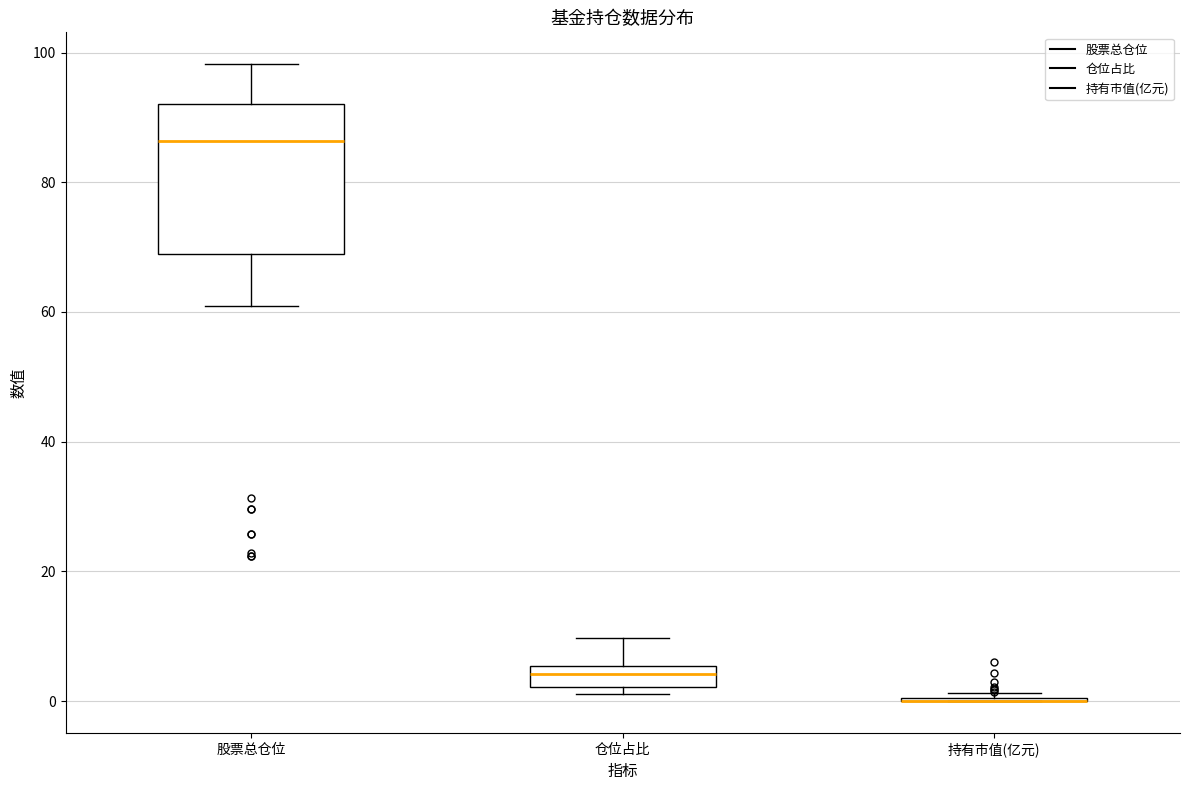

Where is the upper edge of the box for 仓位占比 on the y-axis? The values are not printed on the chart, so give them approximately, as read against the axis.

6